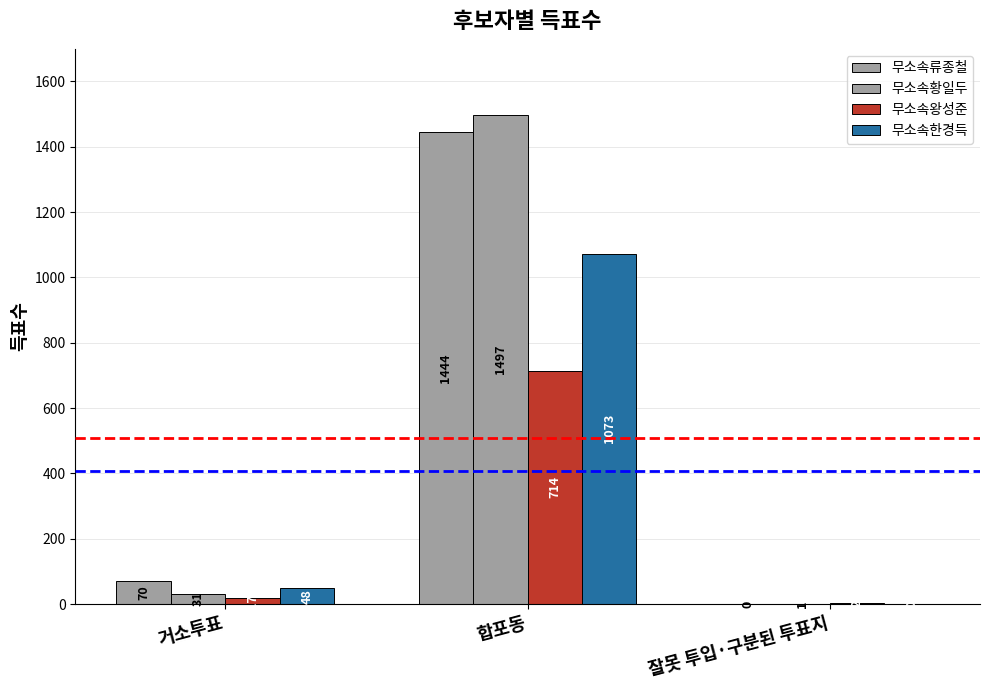

How many series are shown in this chart?

4